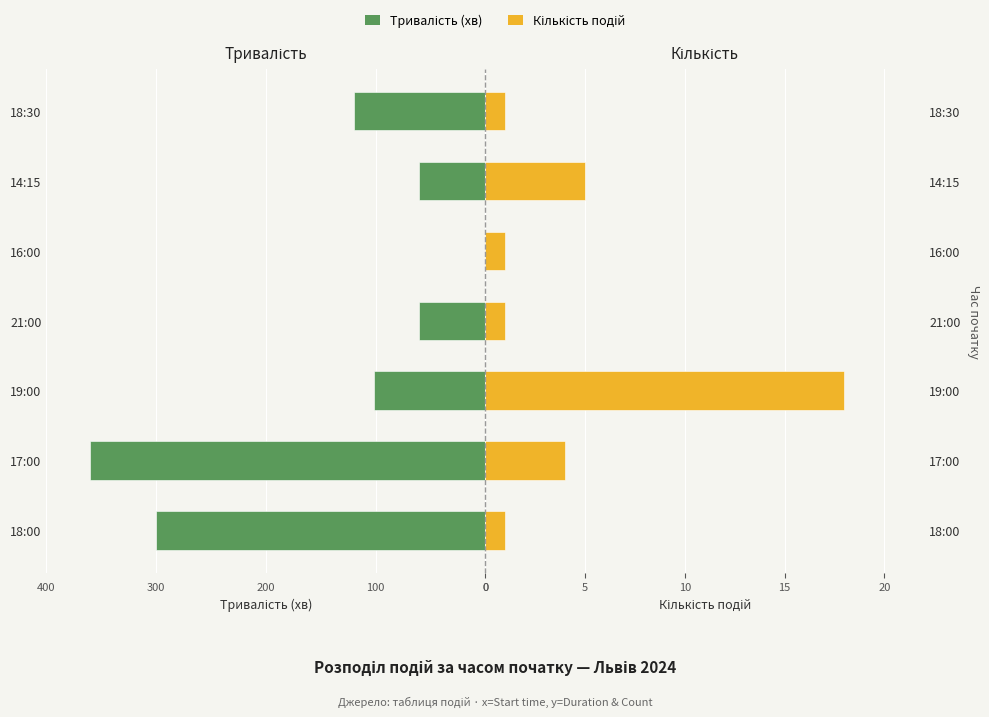

What is the difference between the second highest and minimum values in the Середня тривалість (хв) series?

300